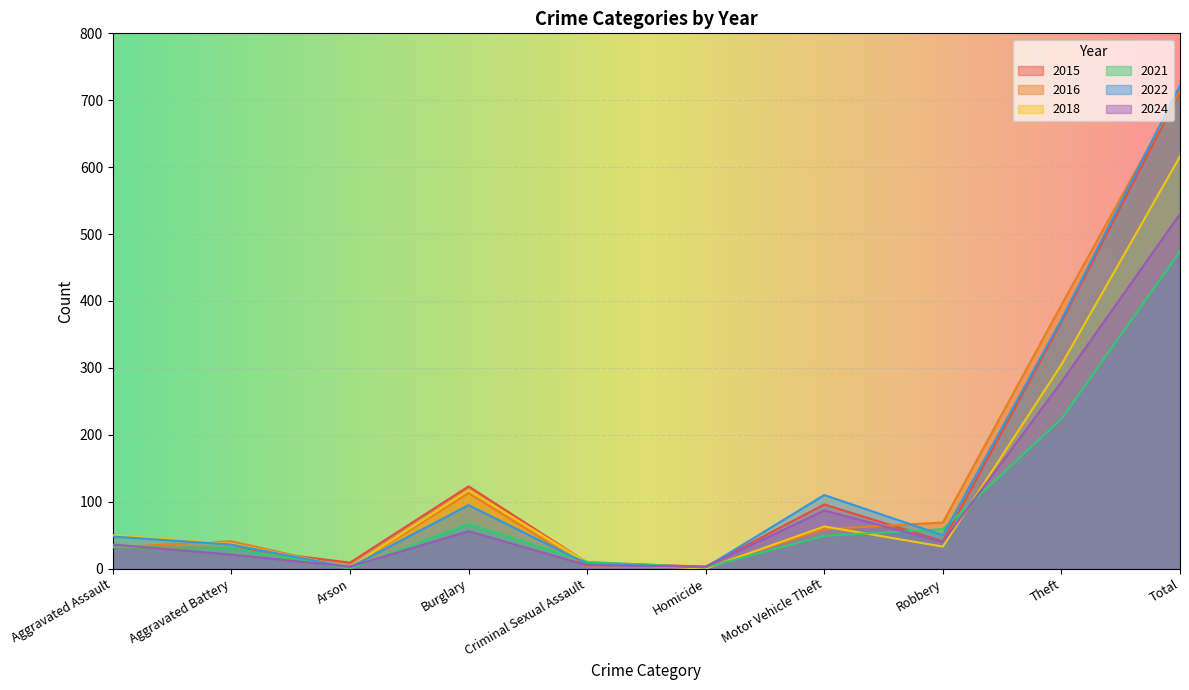

At which category does 2015 reach its first local valley?

Arson